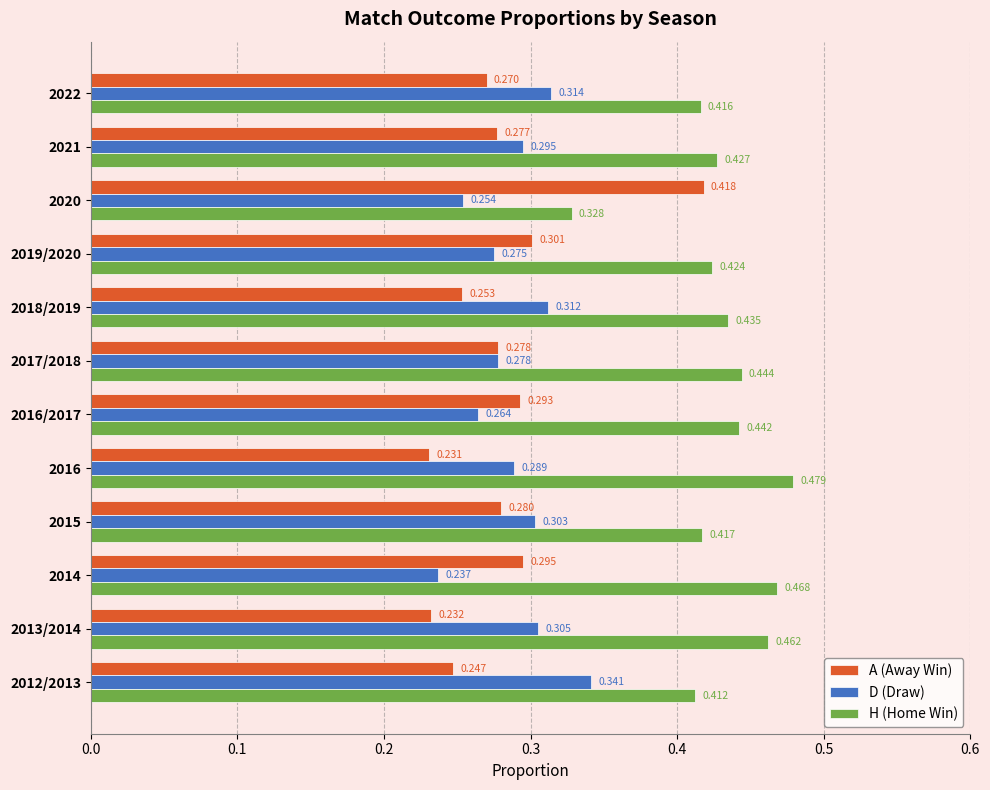

Which series changed the most between 2017/2018 and 2019/2020?

A (Away Win)